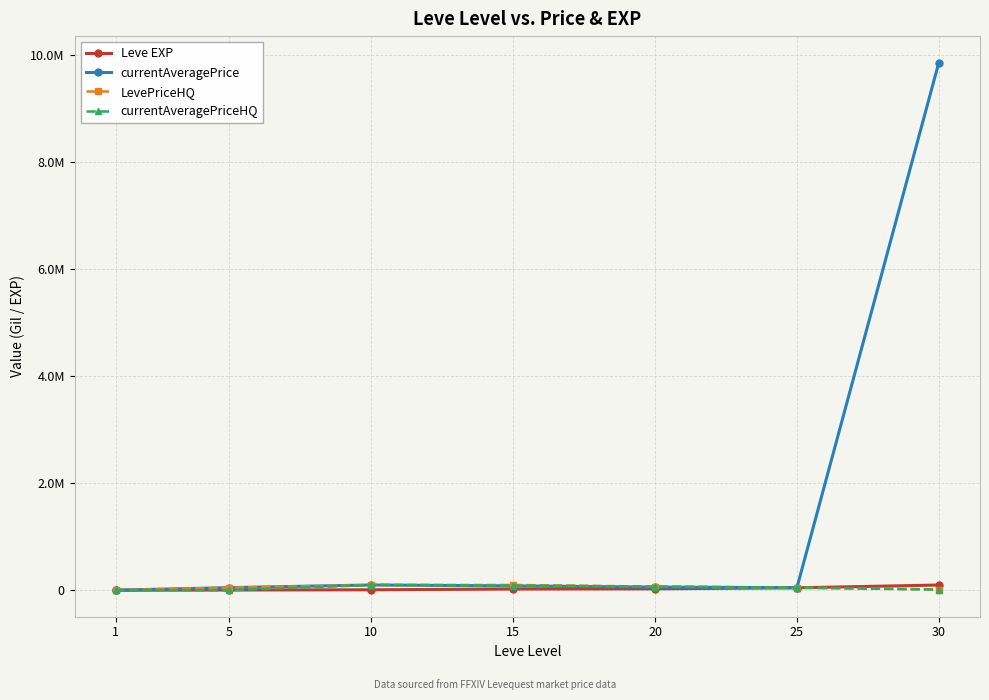

Rank the categories by currentAveragePriceHQ value from highest to lowest.

10, 15, 20, 25, 30, 1, 5